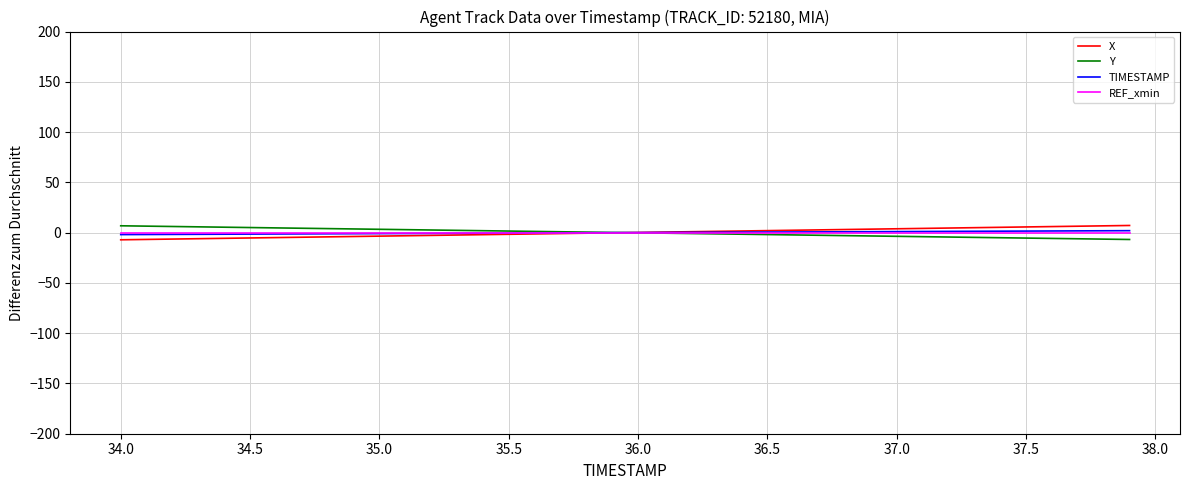

True or false: REF_xmin has more than 2 interior local peaks.

False